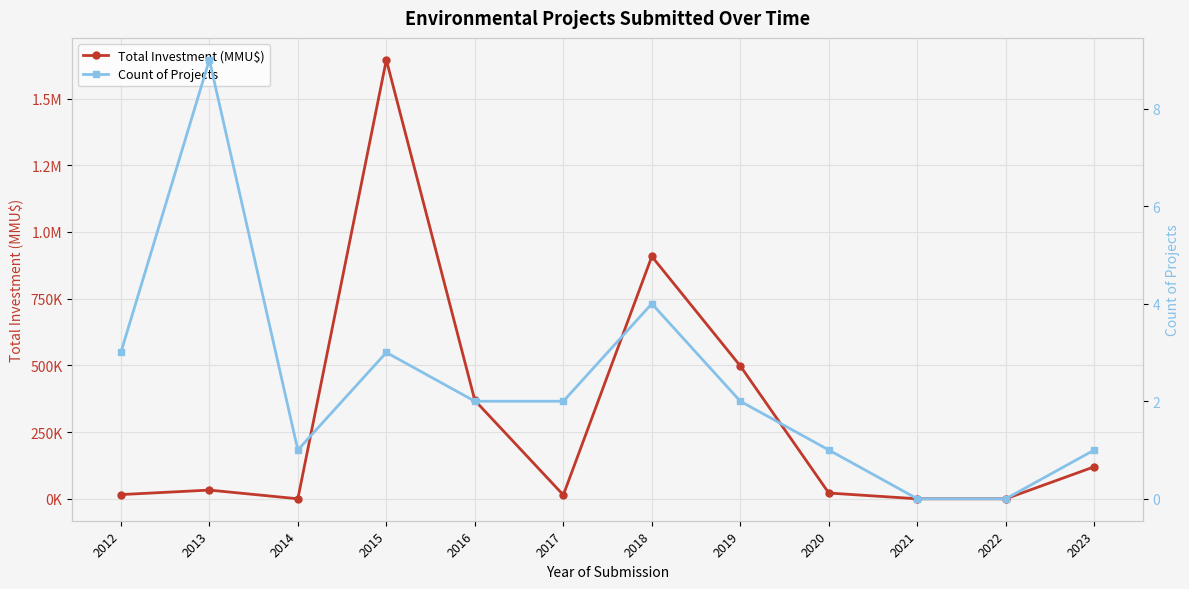

Is this an area chart (filled region under the line)?

No